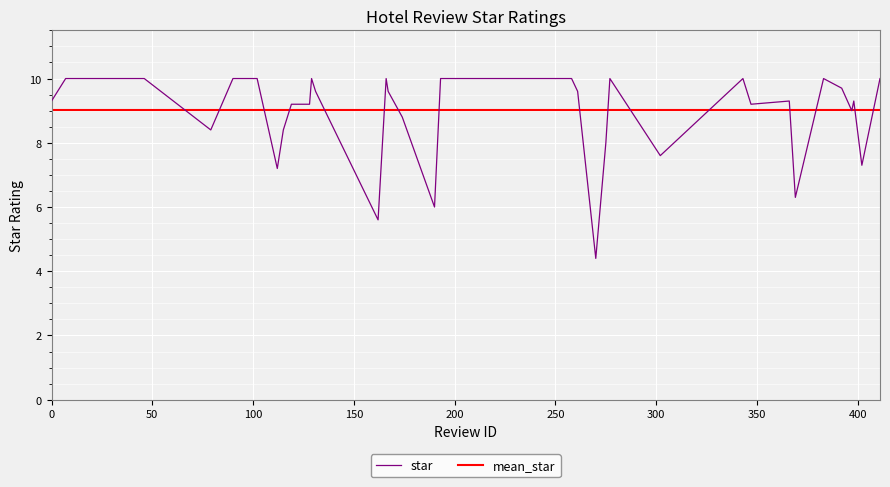

Reading right to left, transcribe all the data shown in this chart.

411=10.0	402=7.3	398=9.3	397=9.0	392=9.7	383=10.0	369=6.3	366=9.3	347=9.2	343=10.0	302=7.6	277=10.0	275=8.0	270=4.4	261=9.6	258=10.0	236=10.0	227=10.0	205=10.0	193=10.0	190=6.0	174=8.8	167=9.6	166=10.0	162=5.6	131=9.6	129=10.0	128=9.2	119=9.2	115=8.4	112=7.2	102=10.0	101=10.0	90=10.0	79=8.4	46=10.0	26=10.0	21=10.0	7=10.0	0=9.3